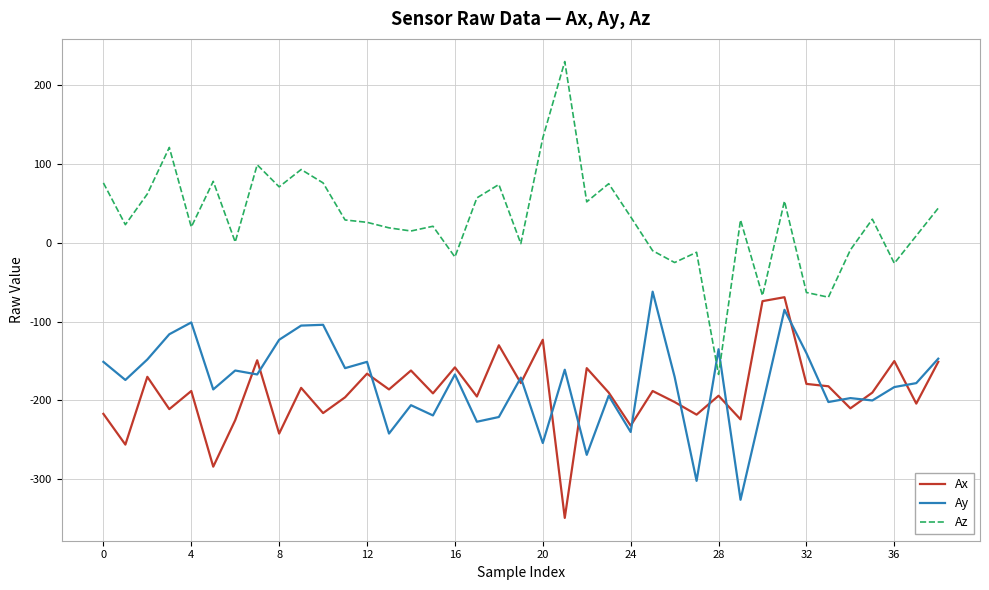

What is the highest value of the Ay series?

-62